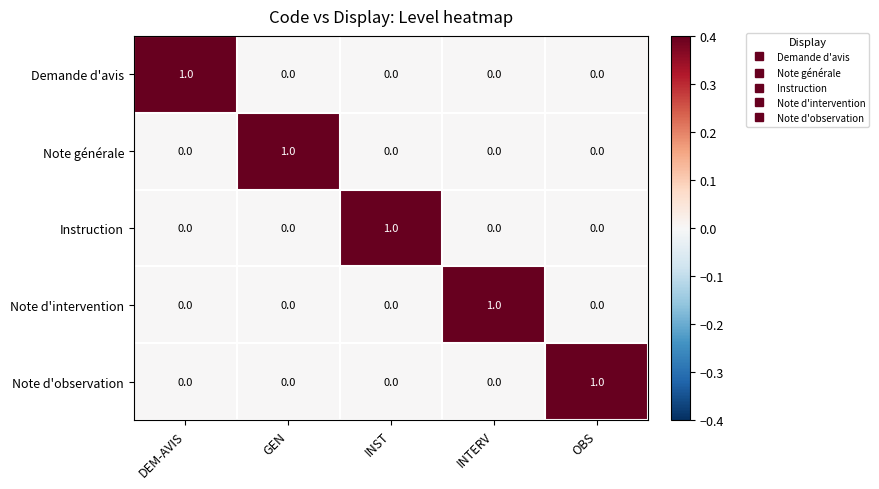

The Note d'observation series shows 1 at OBS. True or false?

True